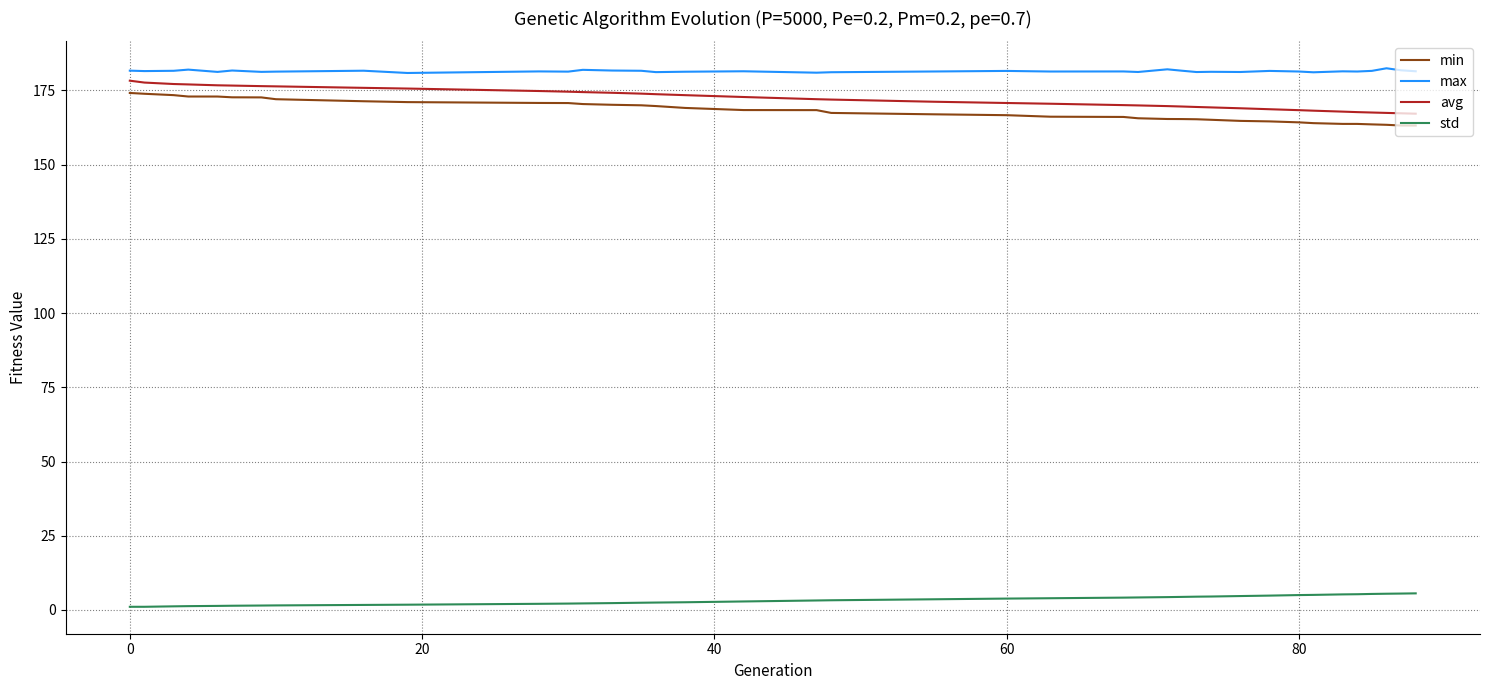

What is the average value of the avg series?

172.1